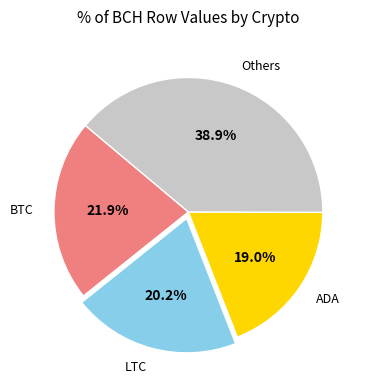

Which category has the biggest portion of the pie?

Others